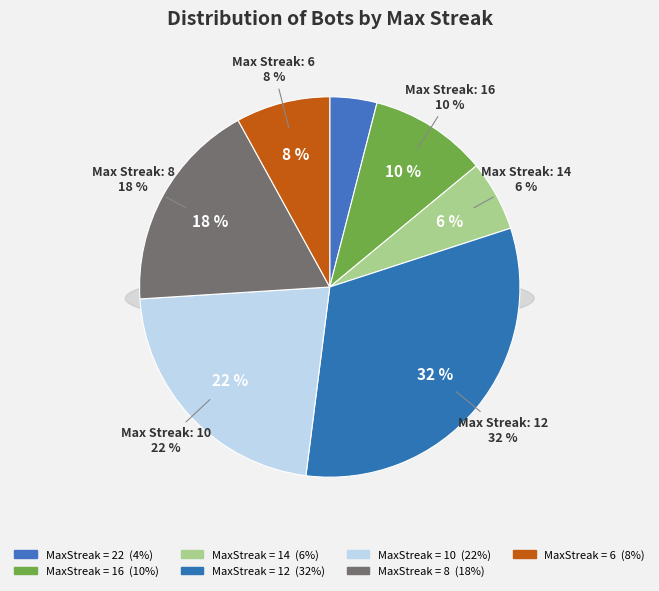

What percentage is the 10 slice, to the nearest percent?

22%